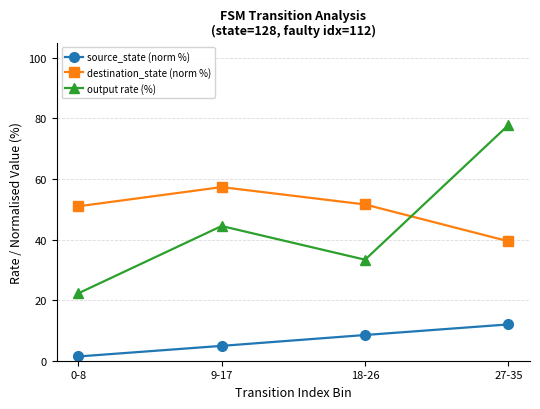

How many series are shown in this chart?

3